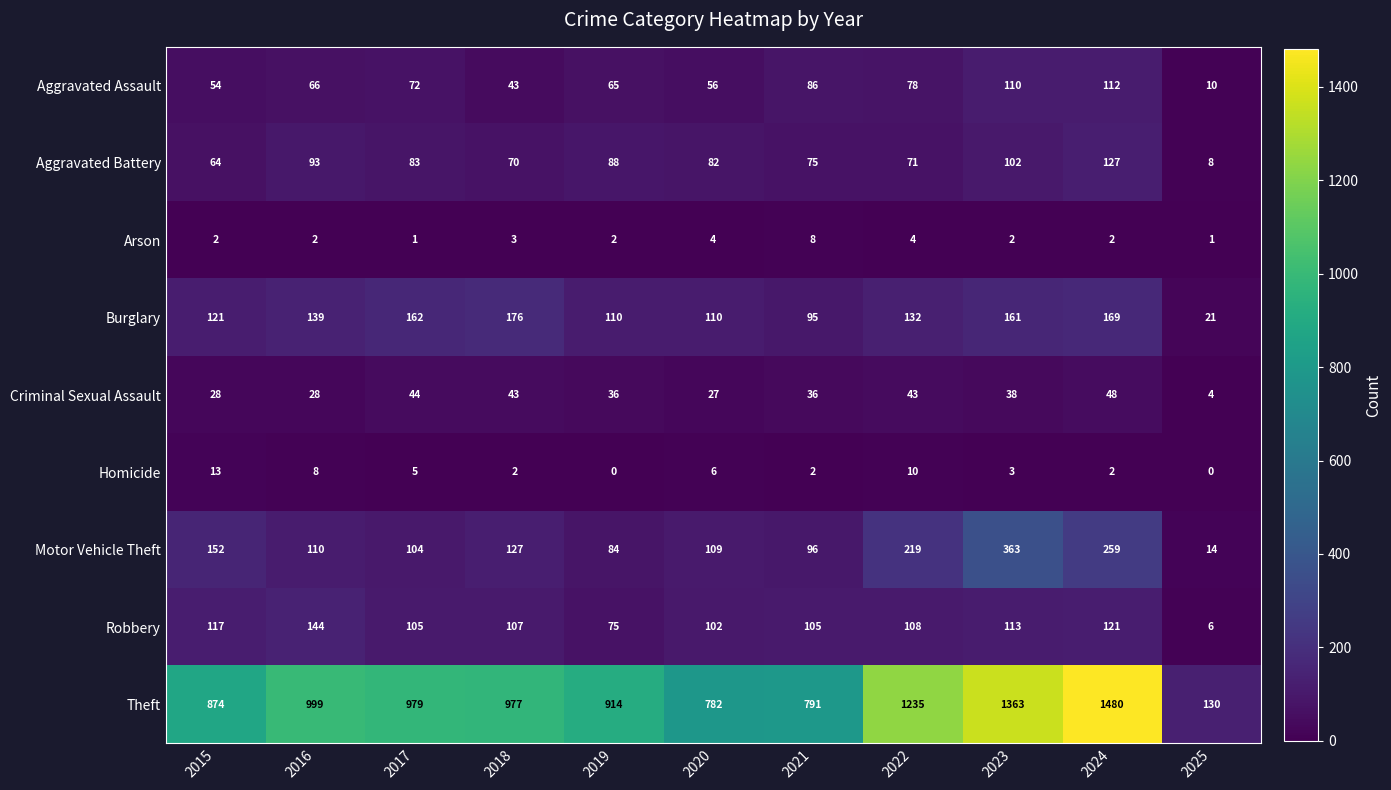

What is the minimum value for Burglary?

21